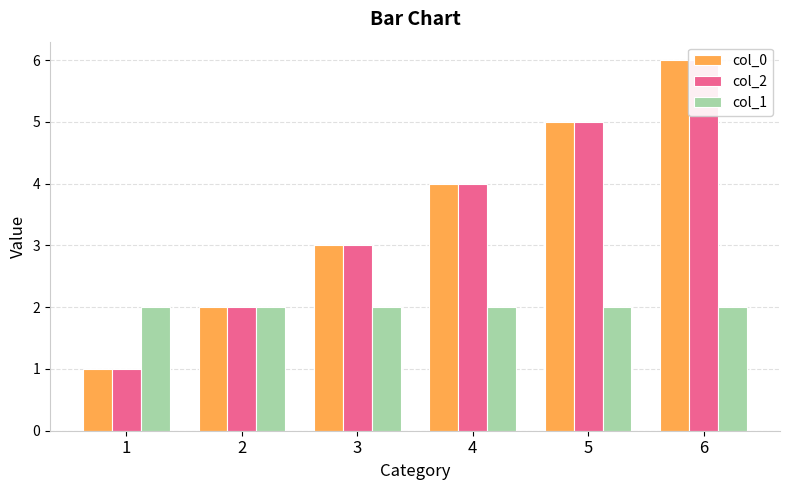

What is the maximum value shown in the chart?

6